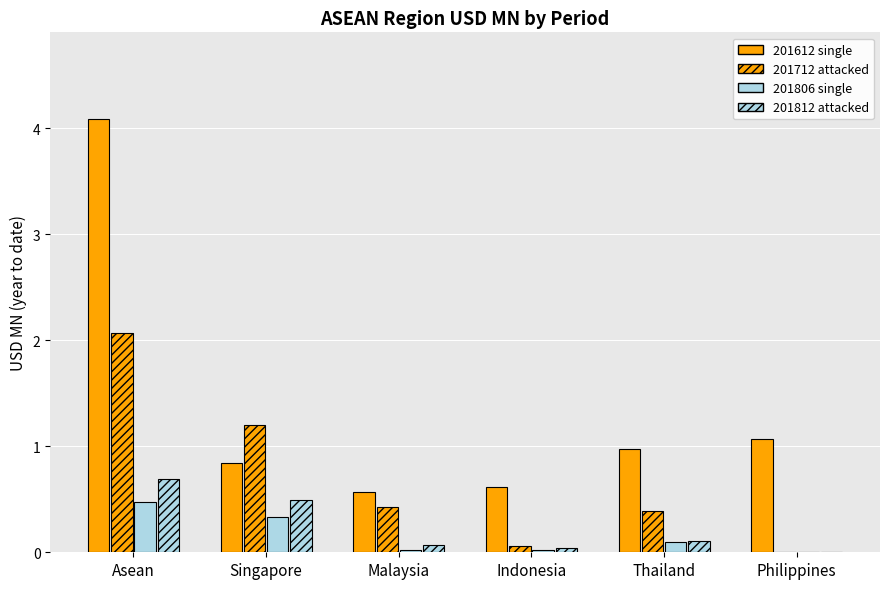

What is the total value across all series at Philippines?

1.1